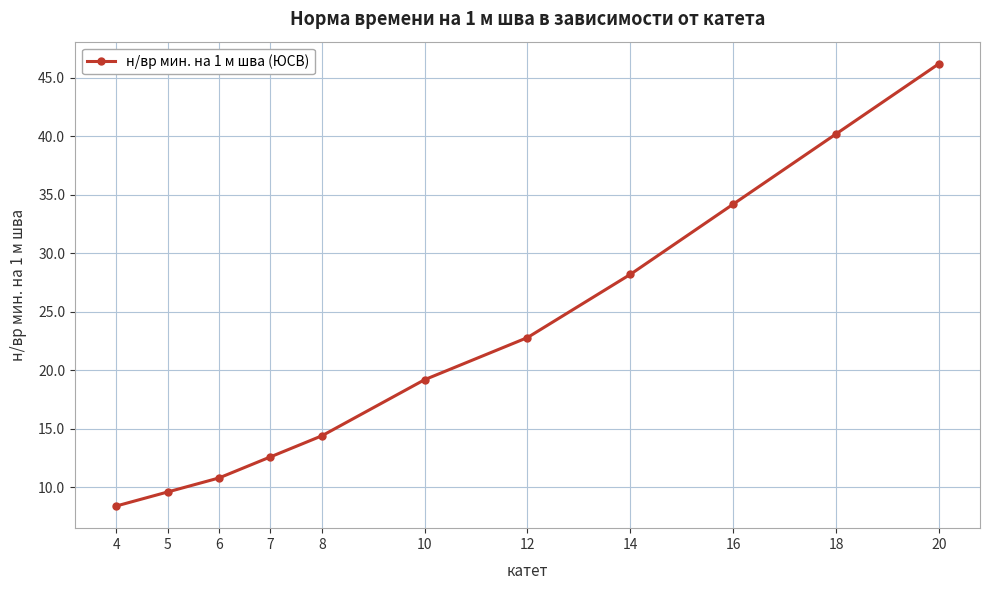

At which label does the data first exceed 19?

10